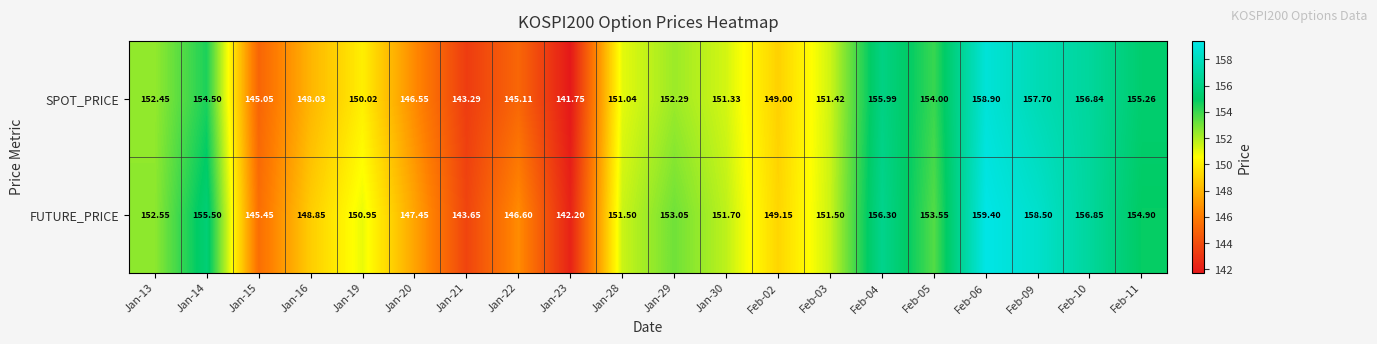

Between Jan-19 and Jan-21, which series saw the biggest shift?

FUTURE_PRICE